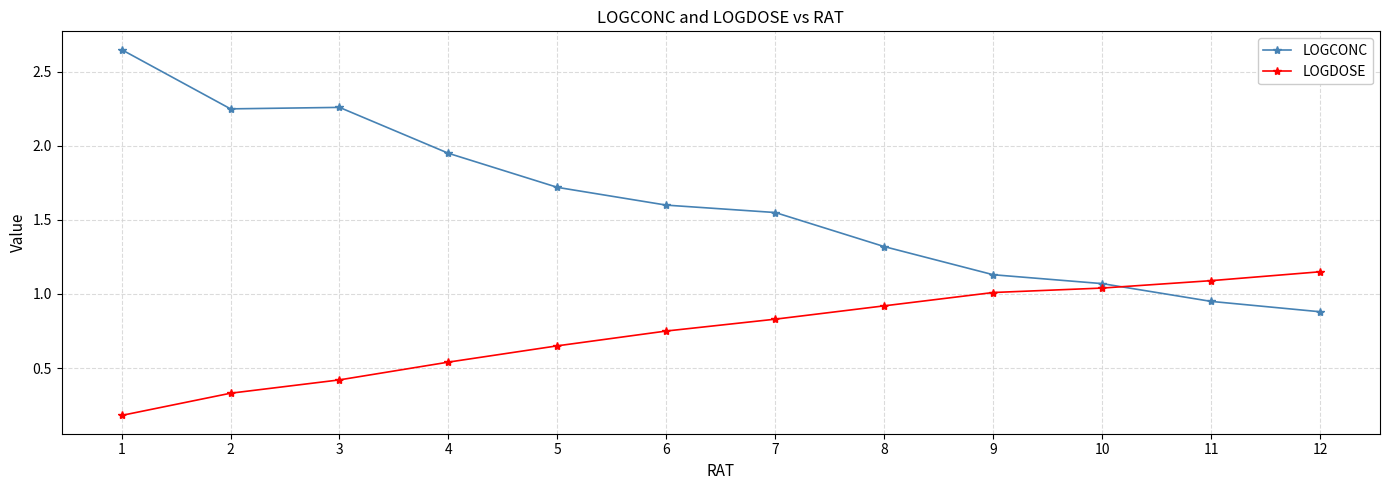

Which series has the largest range (max minus min)?

LOGCONC